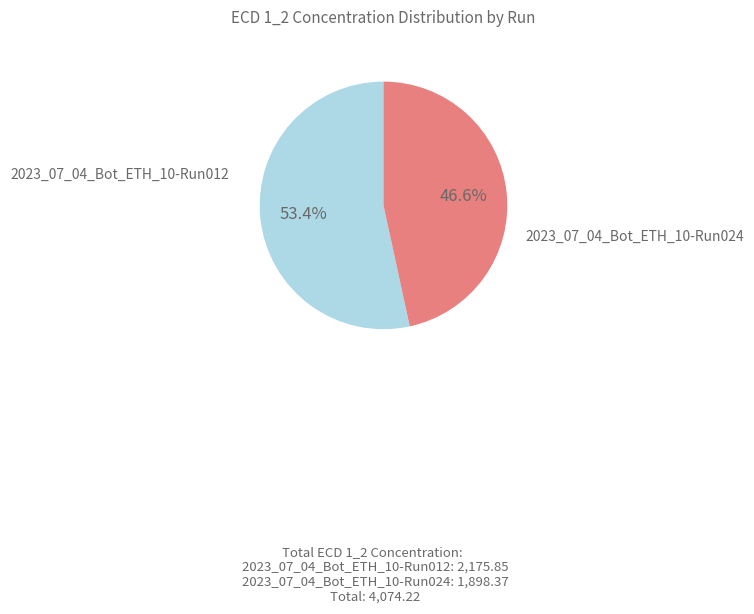

Is there a majority slice in this chart?

Yes